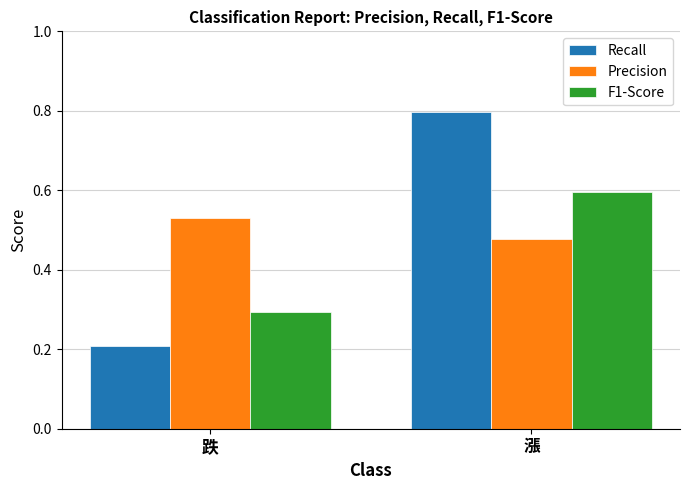

True or false: F1-Score has a value of 0.3 at 跌.

True